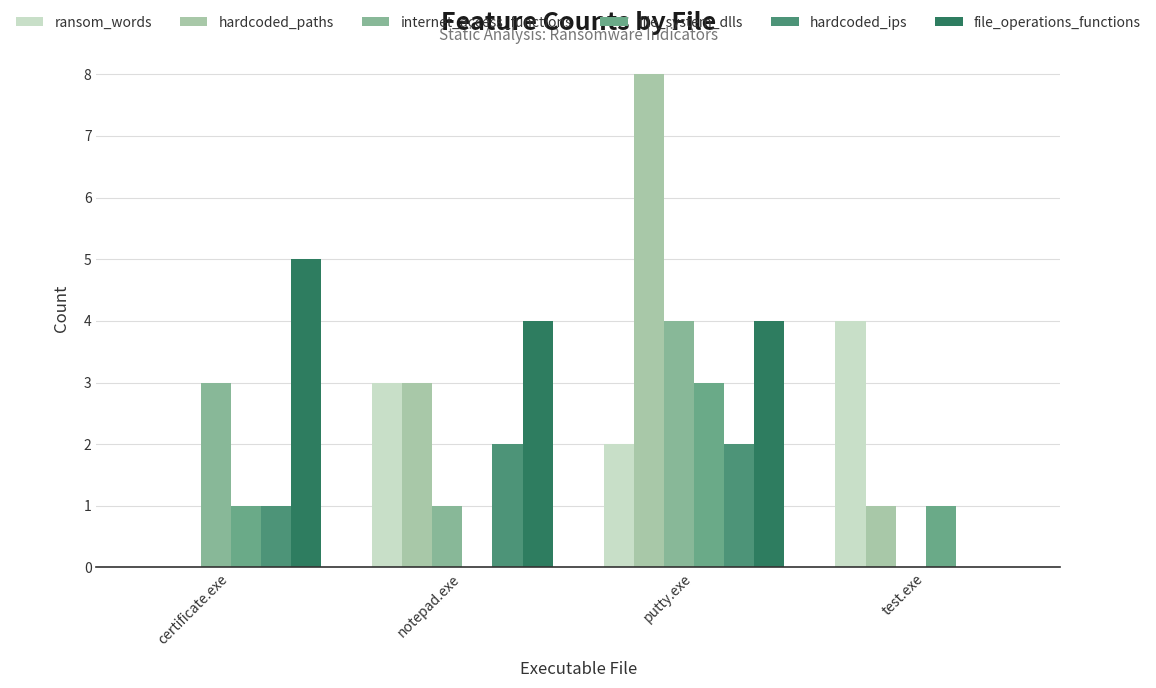

How many distinct data groups are displayed?

6